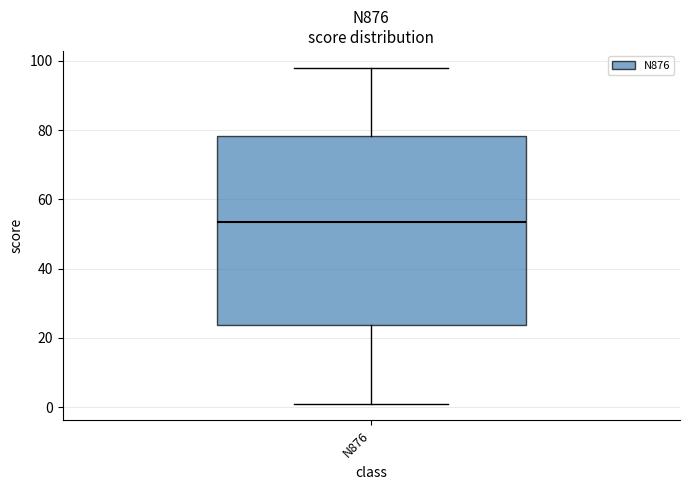

Transcribe this box plot: give where the median line is, the range the box spans, and where the two whiskers end, as read against the y-axis. The values are not printed on the chart, so give them approximately, as read against the axis.

median 54, box 24 to 78, whiskers 2 to 98